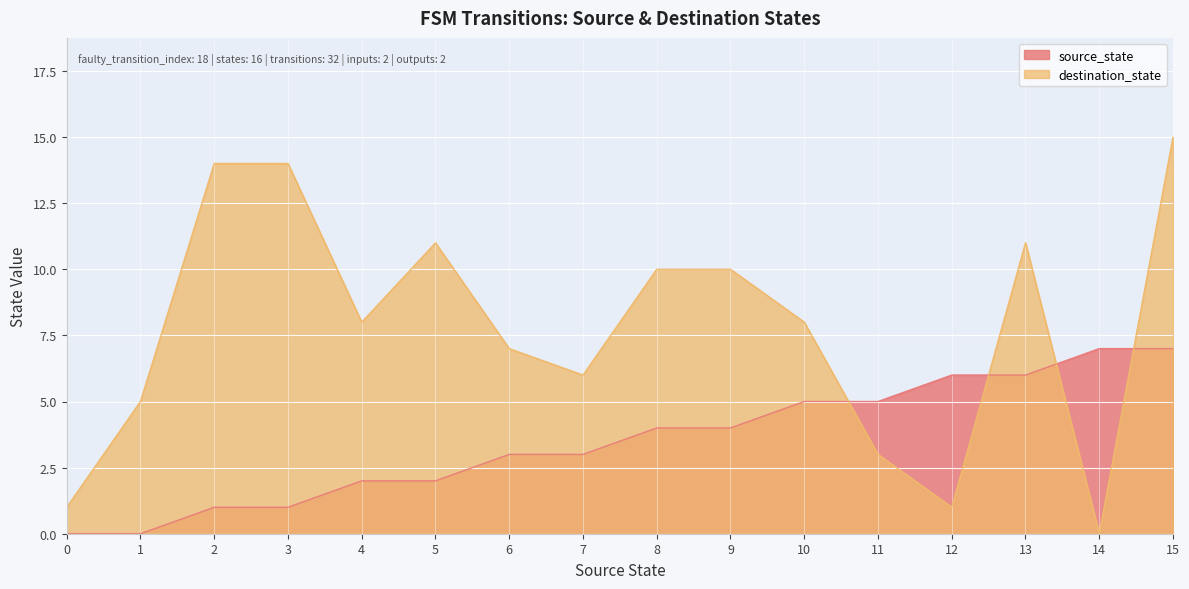

Rank the series by their maximum value, from highest to lowest.

destination_state, source_state